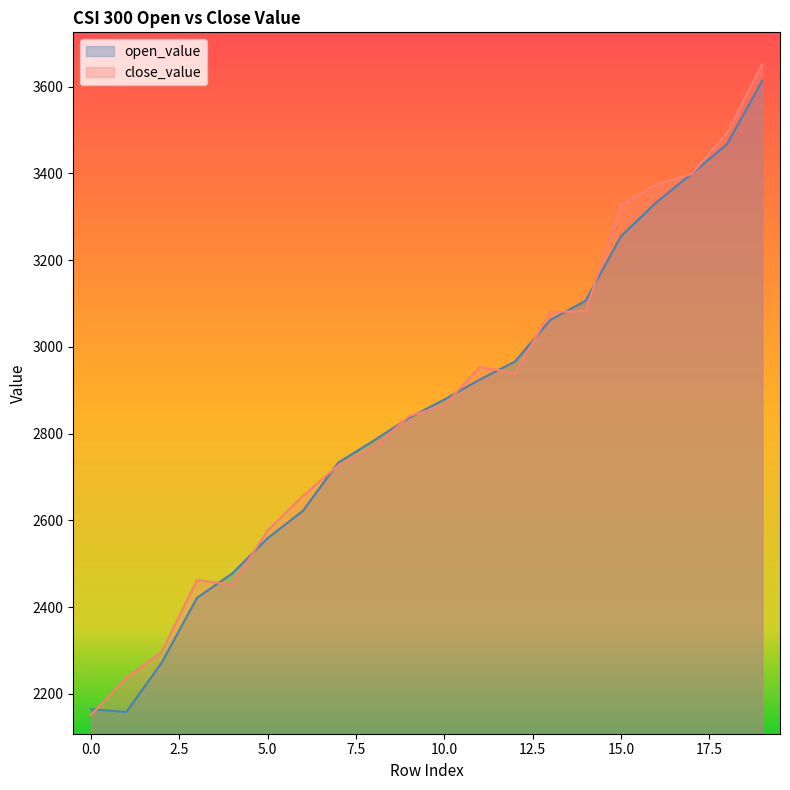

True or false: close_value has a value of 4497.5 at 5.

False